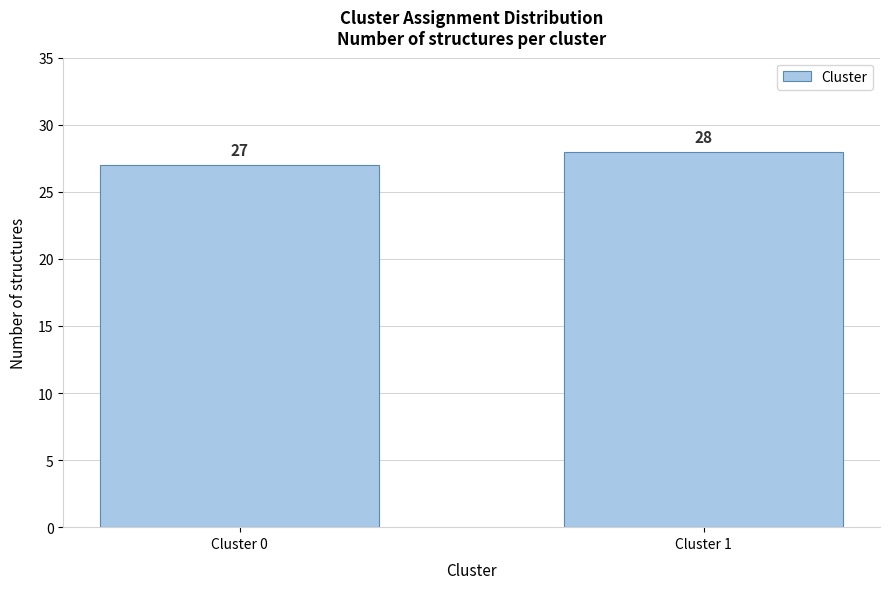

Reading right to left, list all the values displayed in this chart.

Cluster 1=28	Cluster 0=27